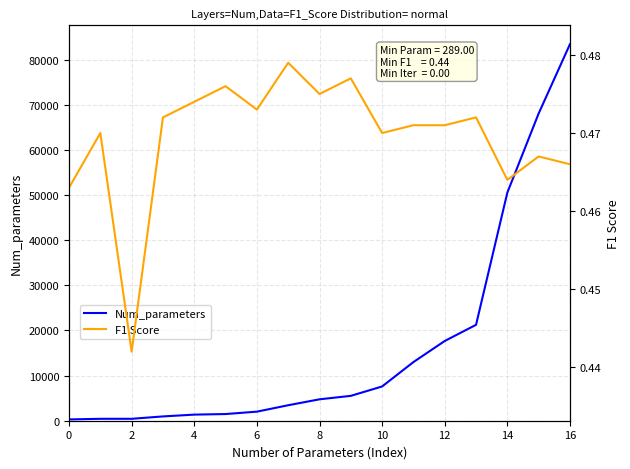

What is the sum of all F1 Score values?

8.0